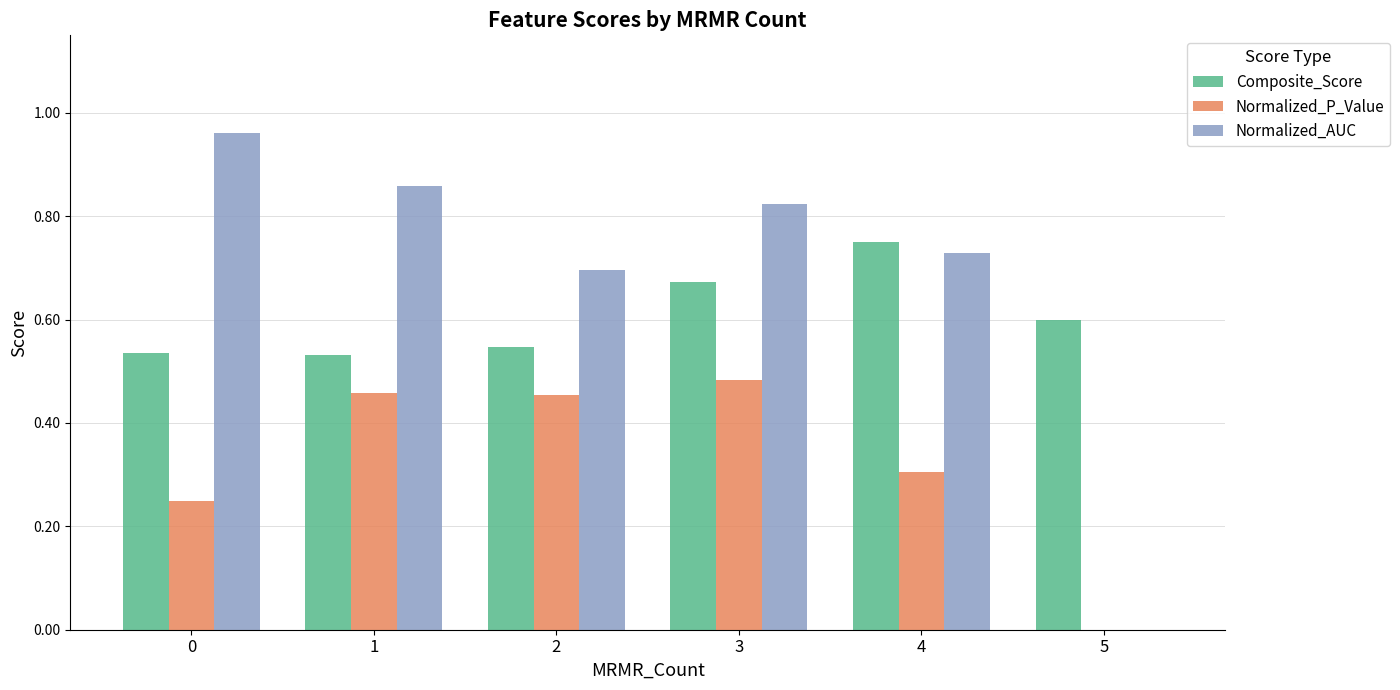

Is it true that Normalized_AUC equals -0.6 at 5?

False